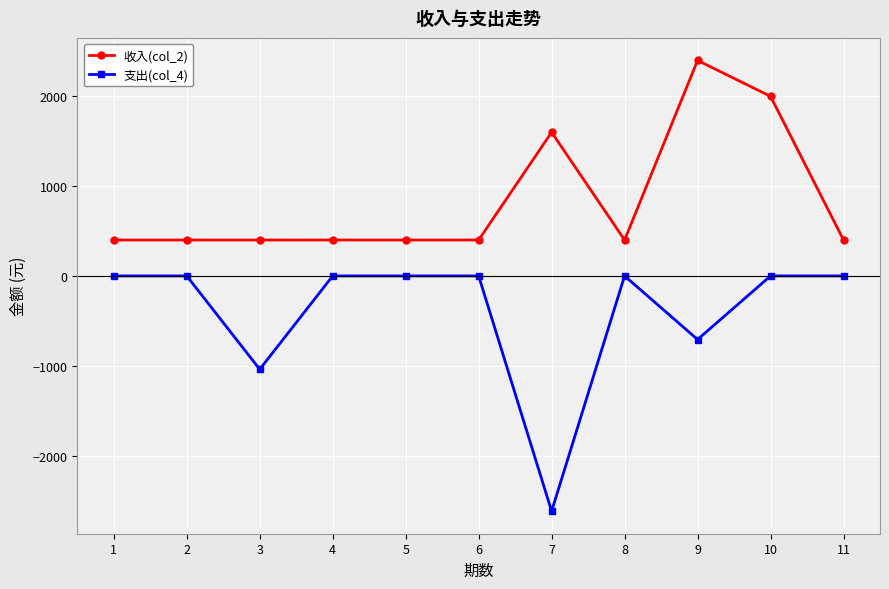

Rank the series by their average value, from highest to lowest.

收入(col_2), 支出(col_4)